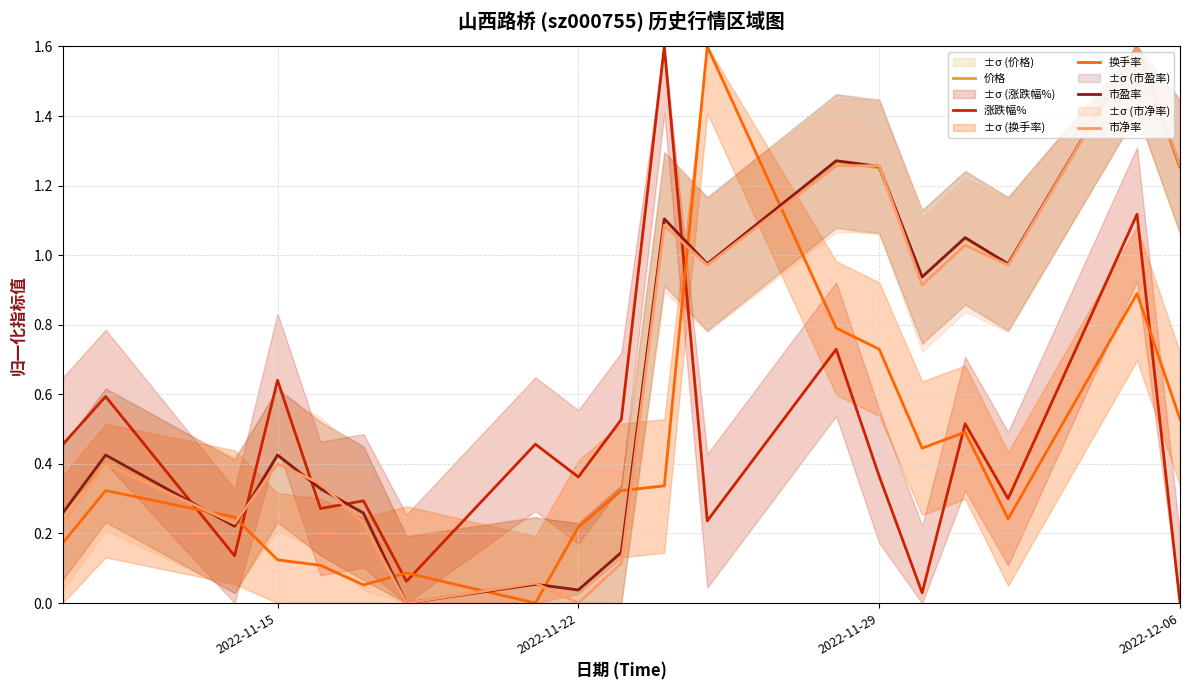

Count the number of categories in the chart.

19